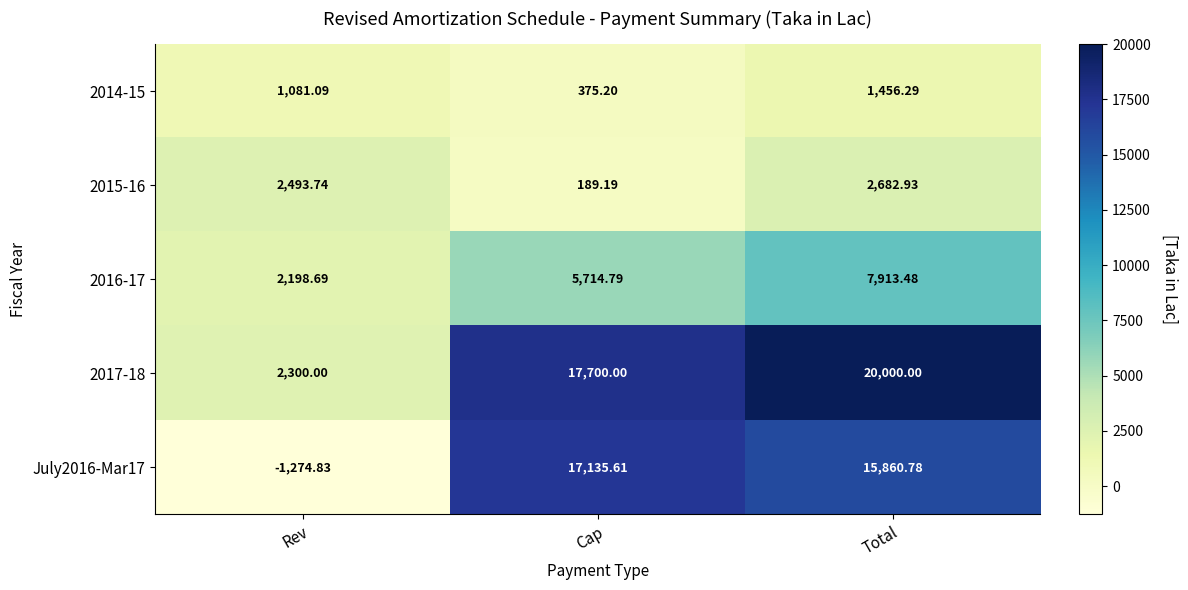

Which label corresponds to the smallest value in the chart?

Rev